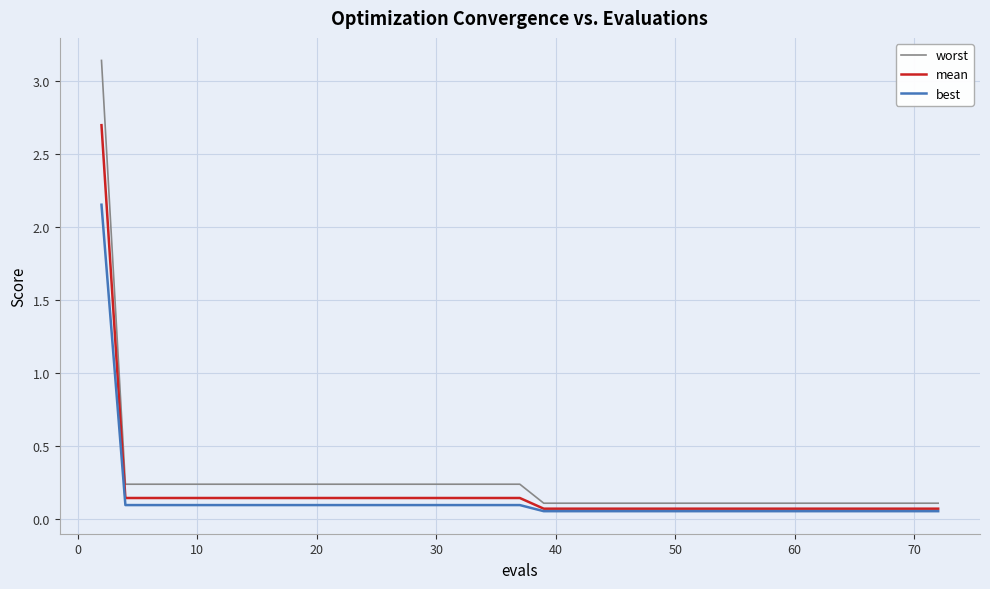

True or false: mean and worst intersect in this chart.

False